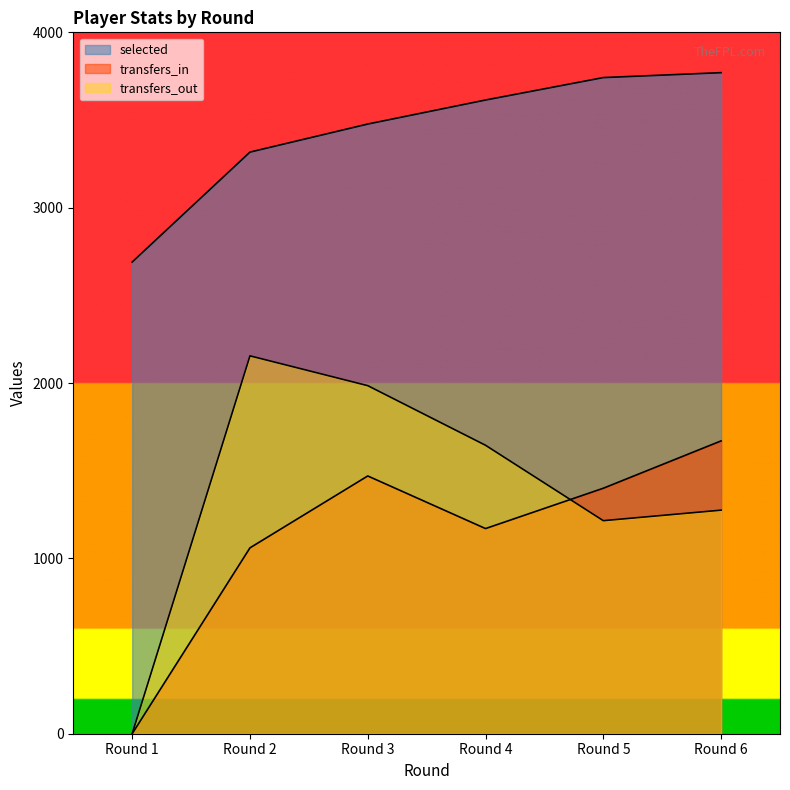

At Round 2, list the series in order from largest to smallest.

selected, transfers_out, transfers_in